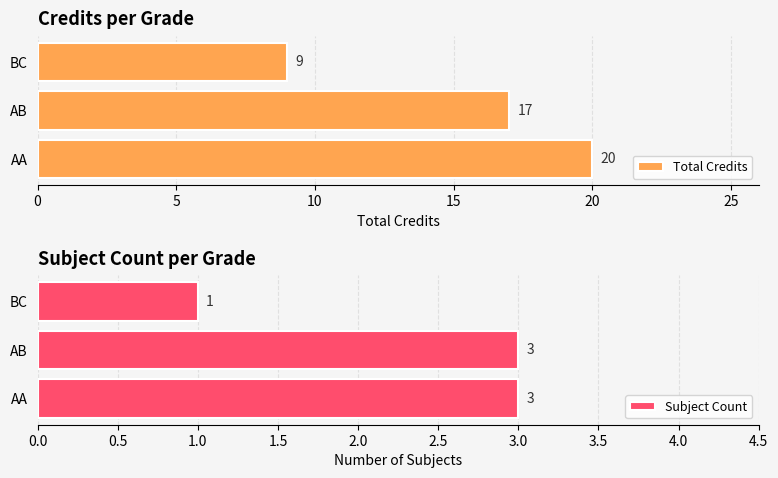

What value does the Subject Count series have at AB?

3